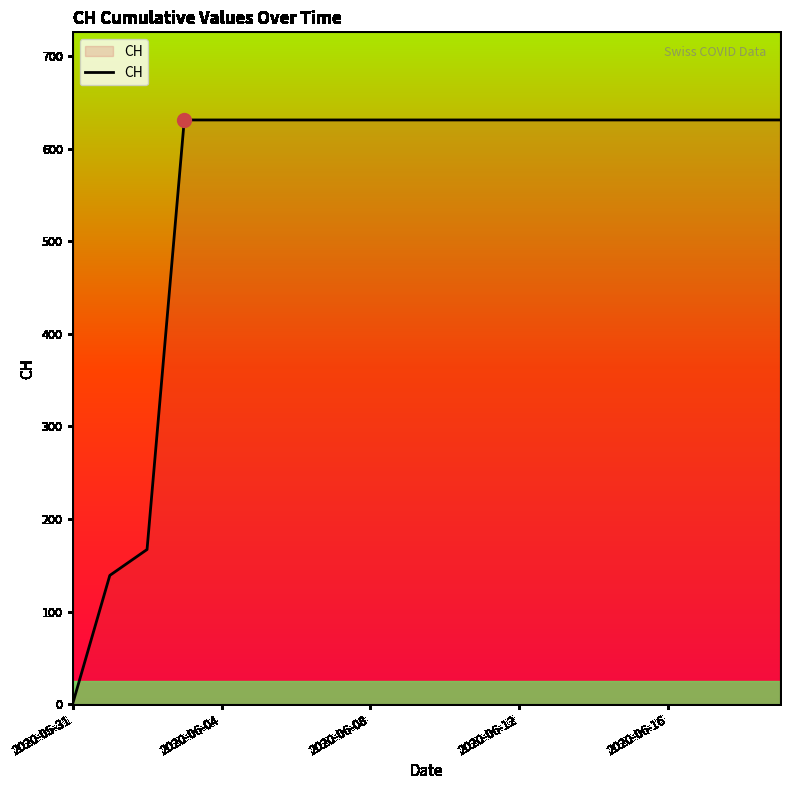

What is the maximum value shown in the chart?

631